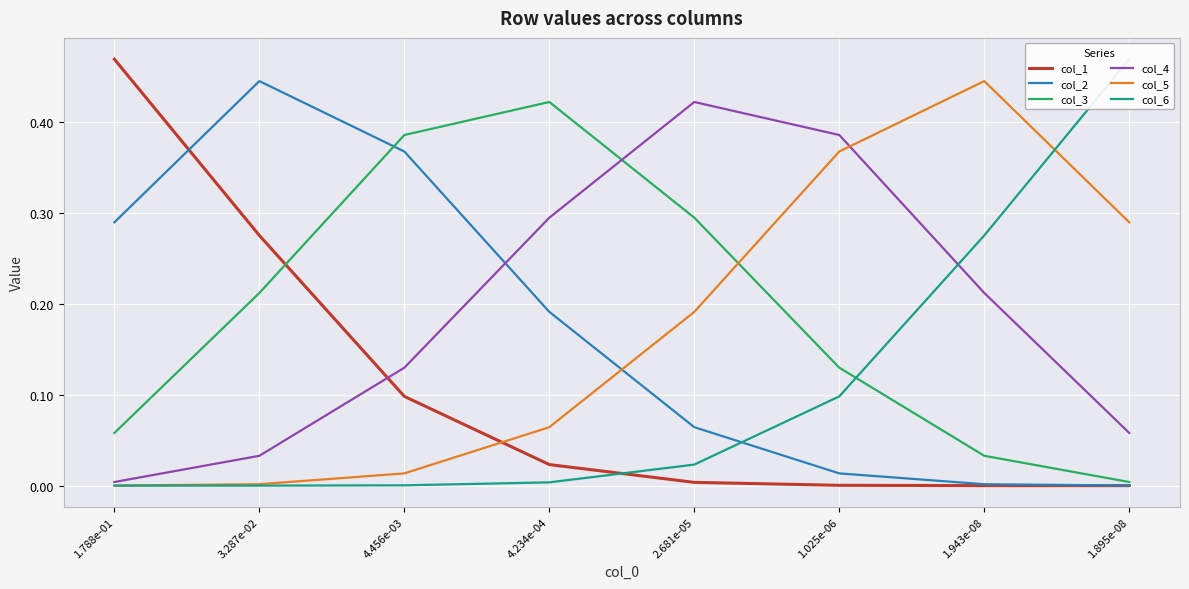

At which category does col_5 reach its first local peak?

1.943e-08